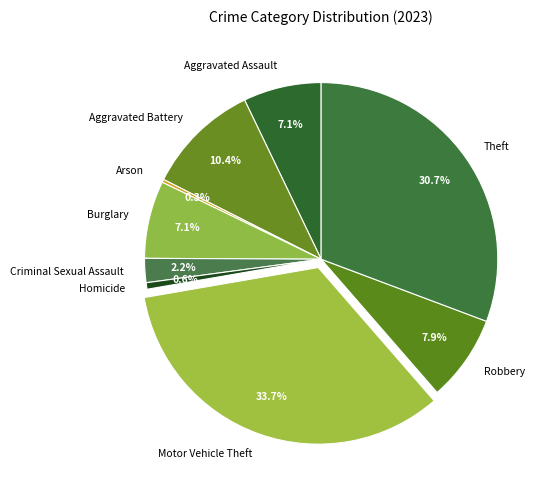

What is the largest slice in the pie chart?

Motor Vehicle Theft